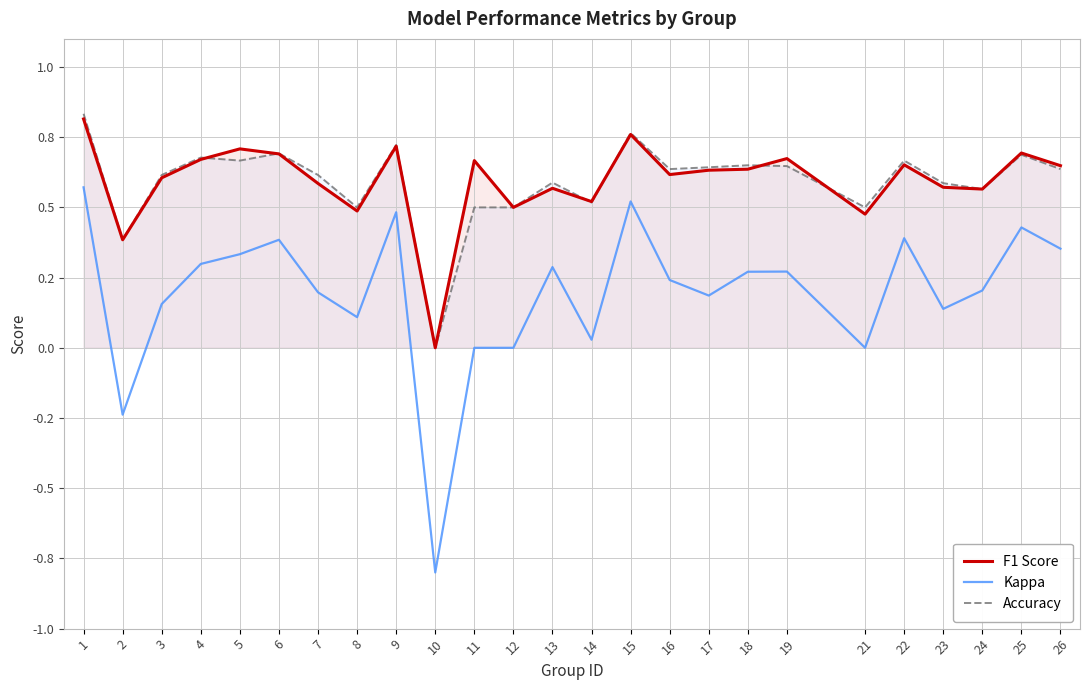

What is the total value across all series at 26?

1.6